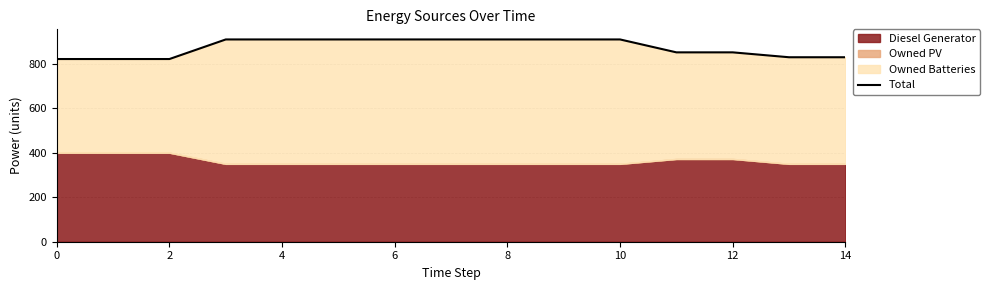

What is the sum of all values?

13095